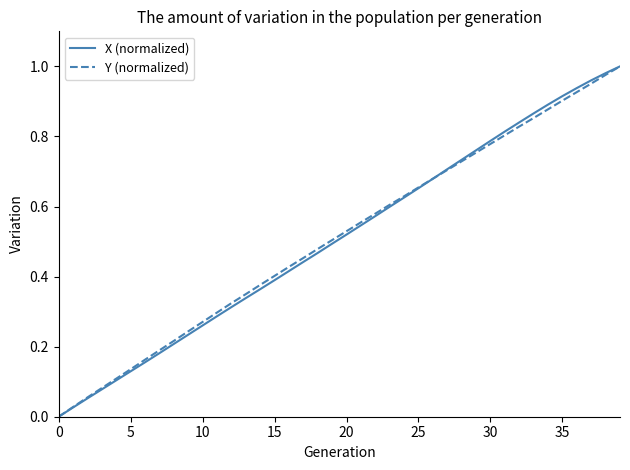

Does the chart have visible grid lines?

No